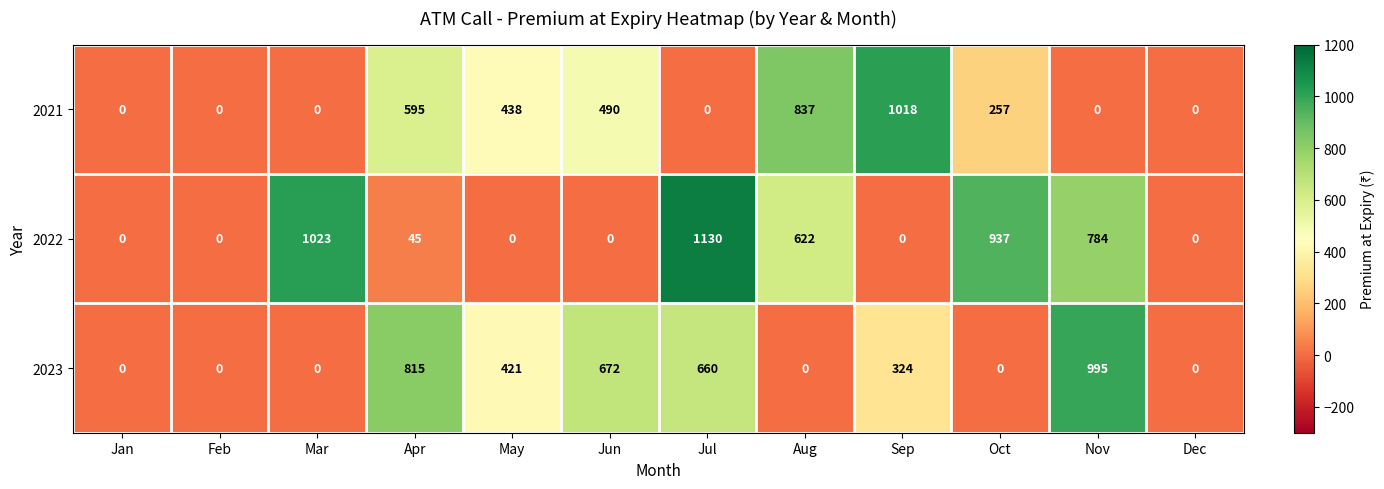

List the series in order of their overall mean, lowest first.

2021, 2023, 2022